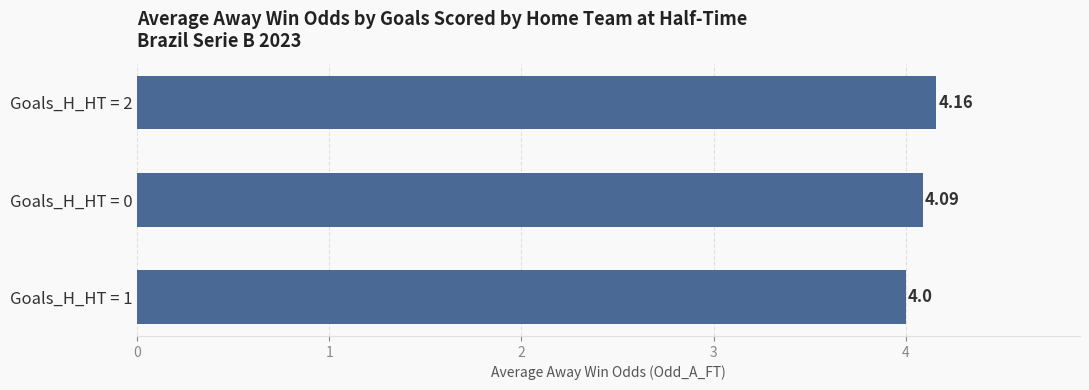

What is the sum of the values at Goals_H_HT = 2 and Goals_H_HT = 1?

8.2